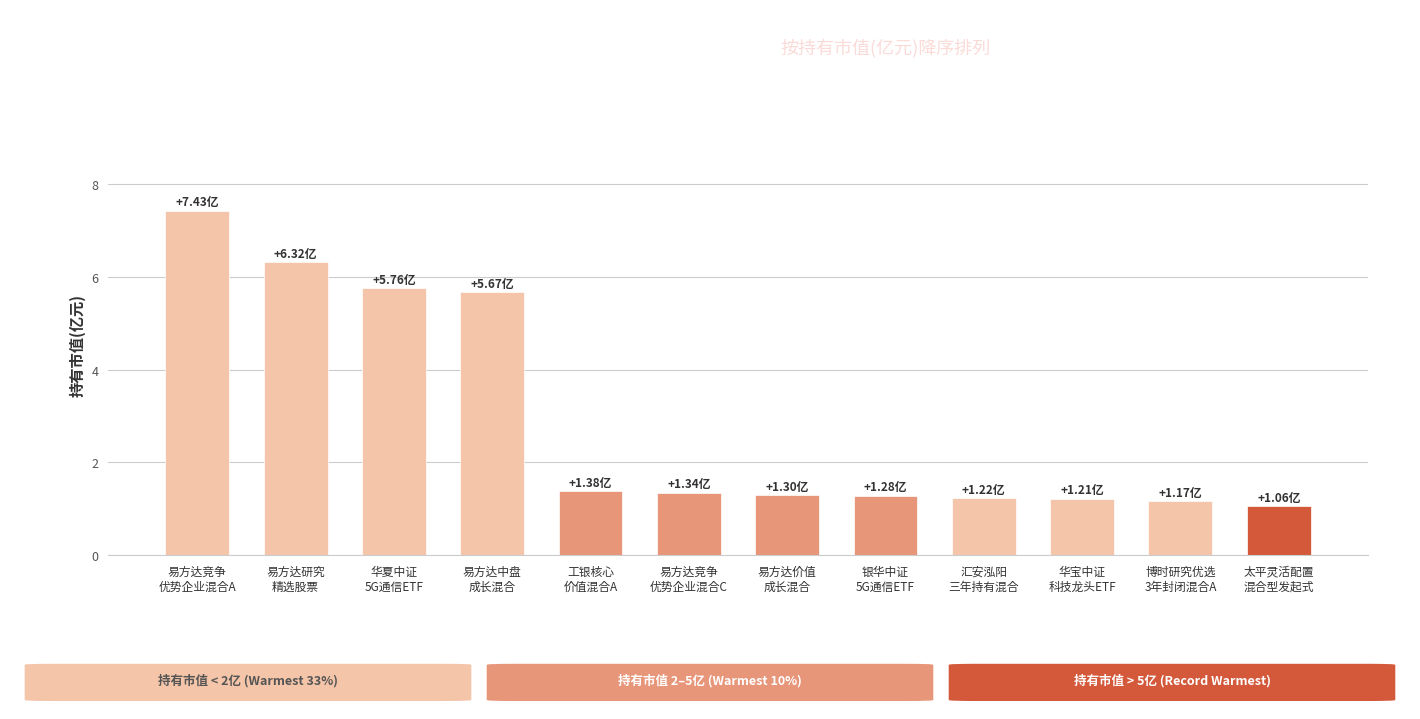

The value at 汇安泓阳
三年持有混合 is 1.2. True or false?

True